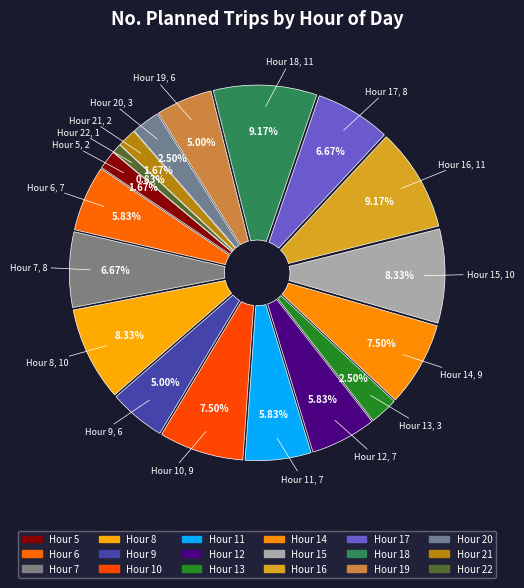

Is the sum of Hour 13 and Hour 15 greater than half?

No